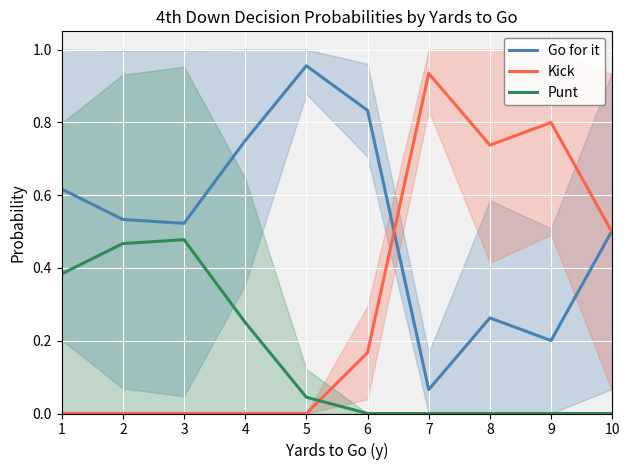

What is the value of the Go for it point at the 9th from the left?

0.2